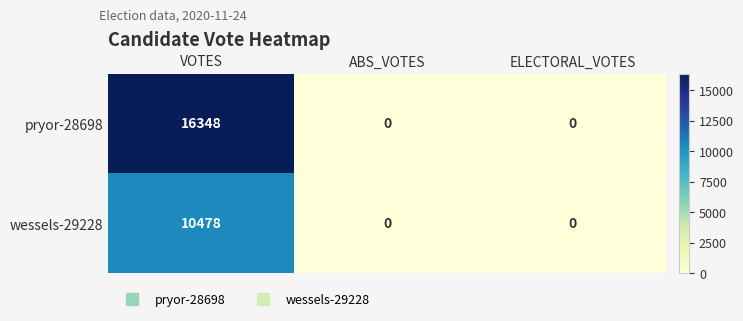

At how many categories does at least one series exceed 12813?

1